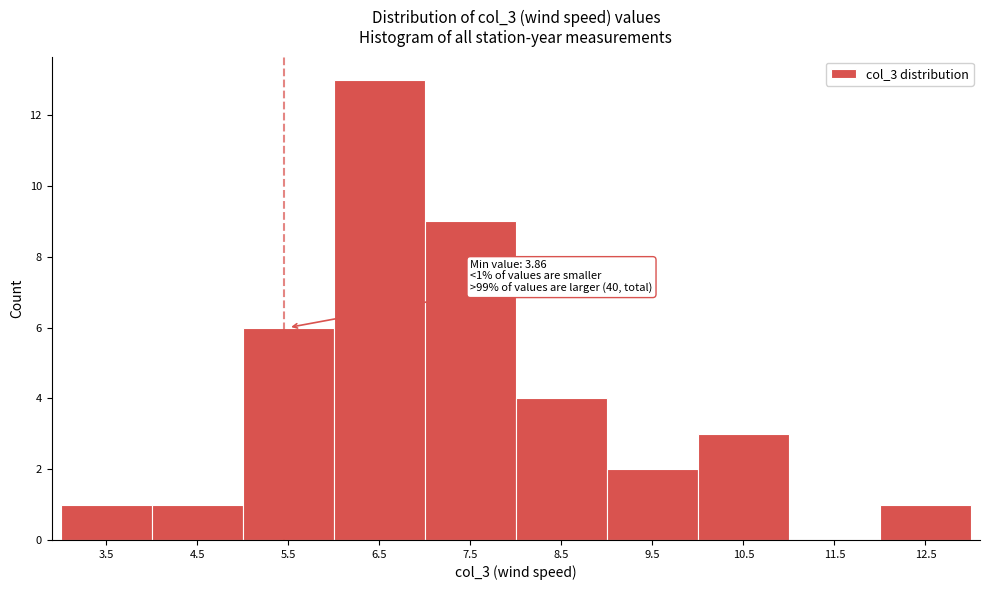

Reading right to left, list all the values displayed in this chart.

12.5=1	11.5=0	10.5=3	9.5=2	8.5=4	7.5=9	6.5=13	5.5=6	4.5=1	3.5=1